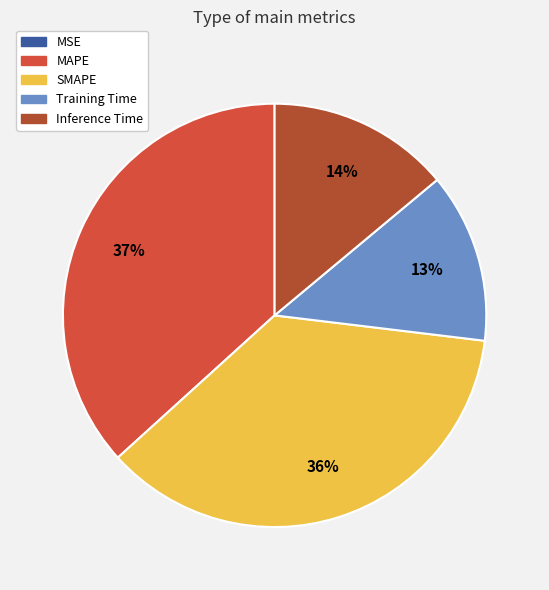

Does MAPE represent more than half of the total?

No